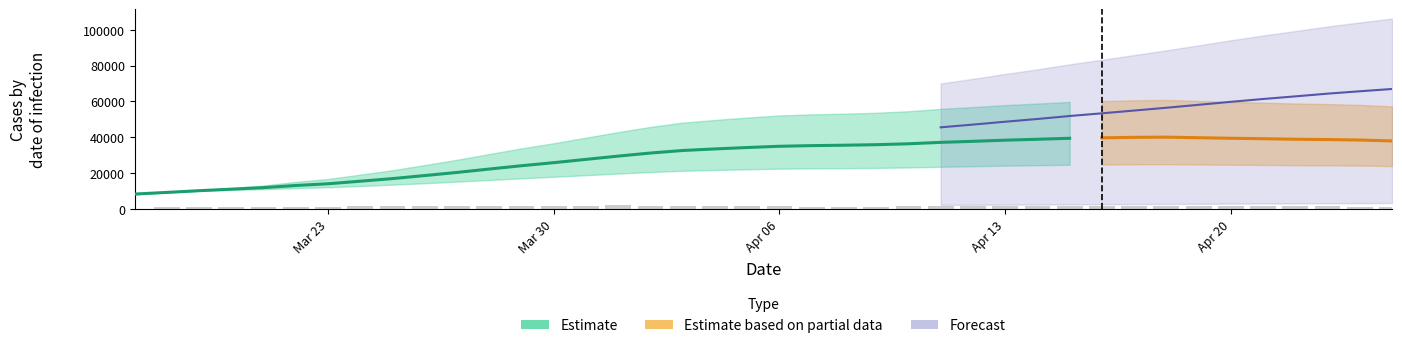

Does the chart contain any negative values?

No